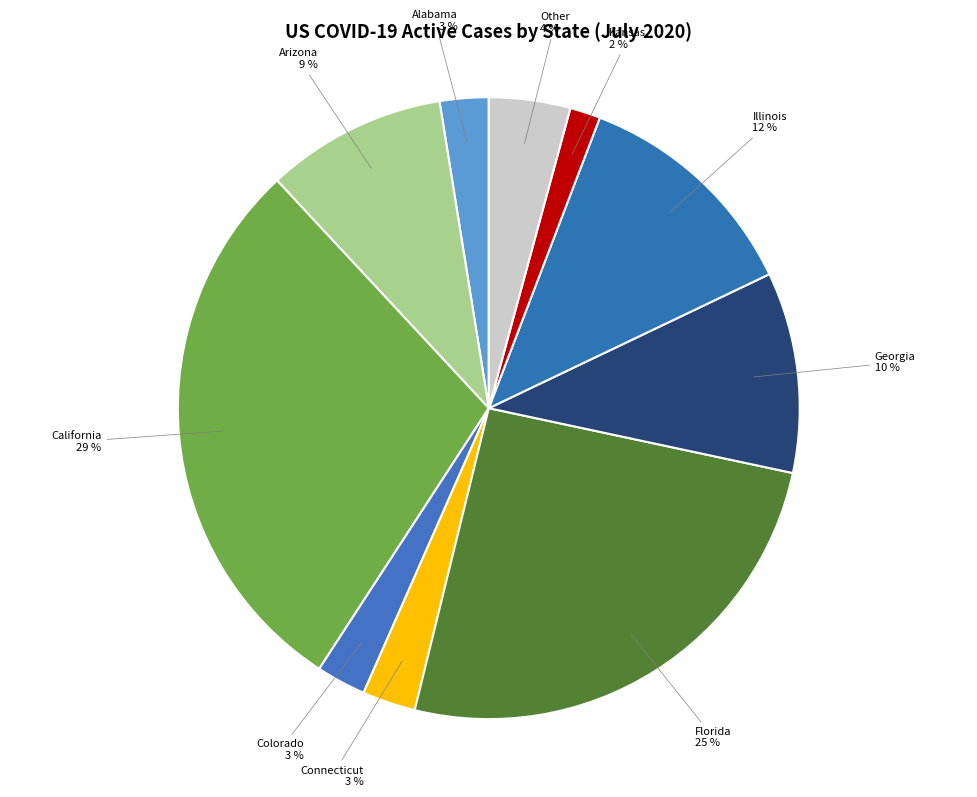

How many segments does this pie chart have?

10